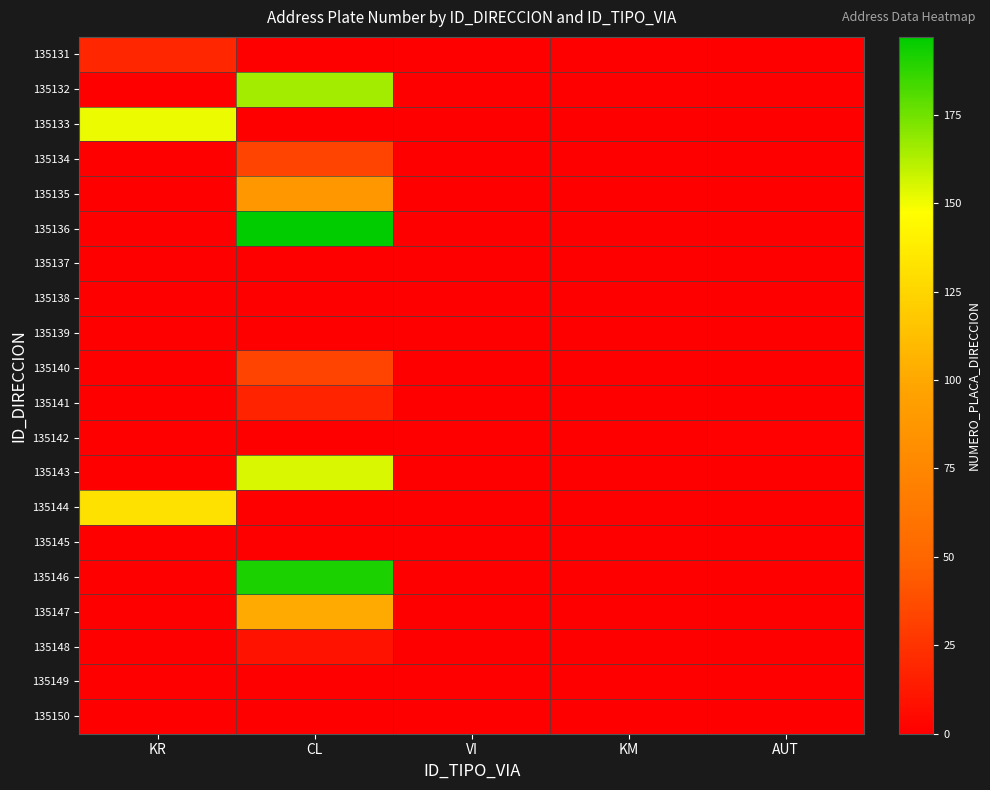

What is the total value across all series at CL?

989